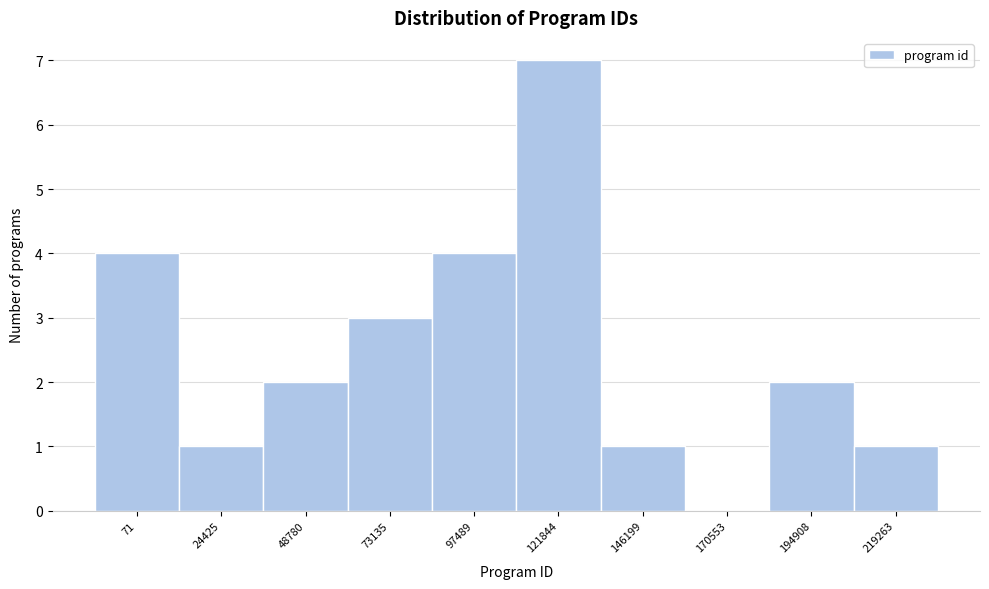

Reading left to right, transcribe all the data shown in this chart.

71=4	24425=1	48780=2	73135=3	97489=4	121844=7	146199=1	170553=0	194908=2	219263=1